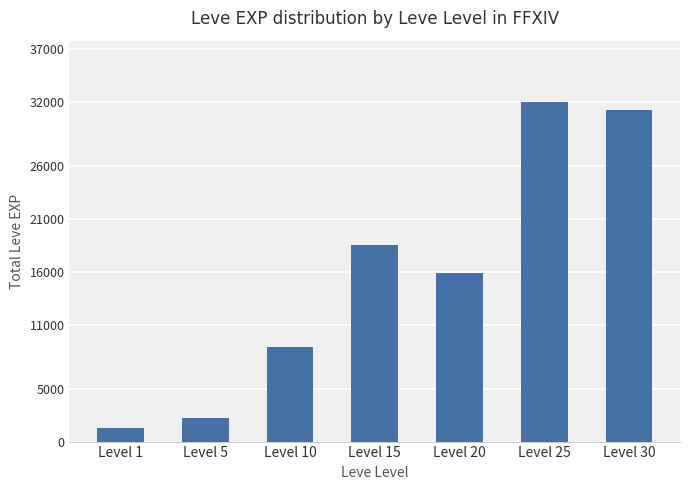

Which category has the highest value across all series?

Level 25